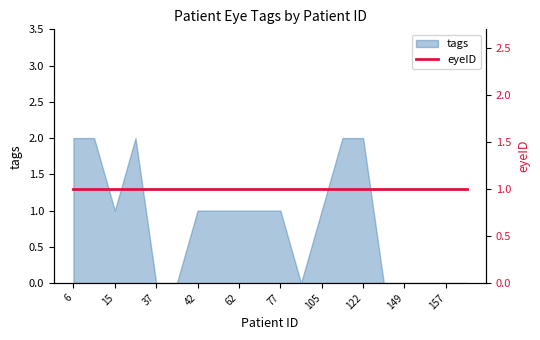

How many lines are shown in the chart?

1